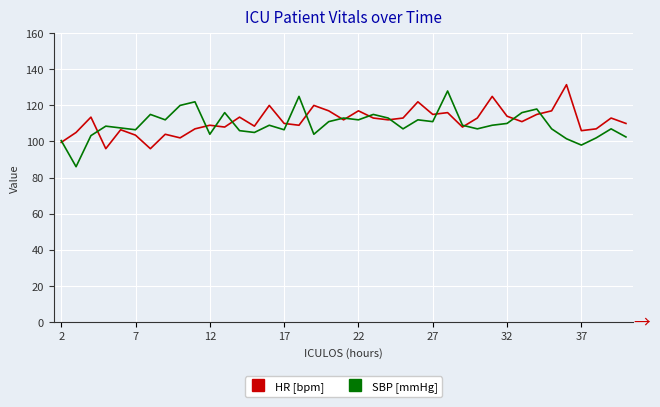

List the series in order of their overall mean, highest first.

HR [bpm], SBP [mmHg]